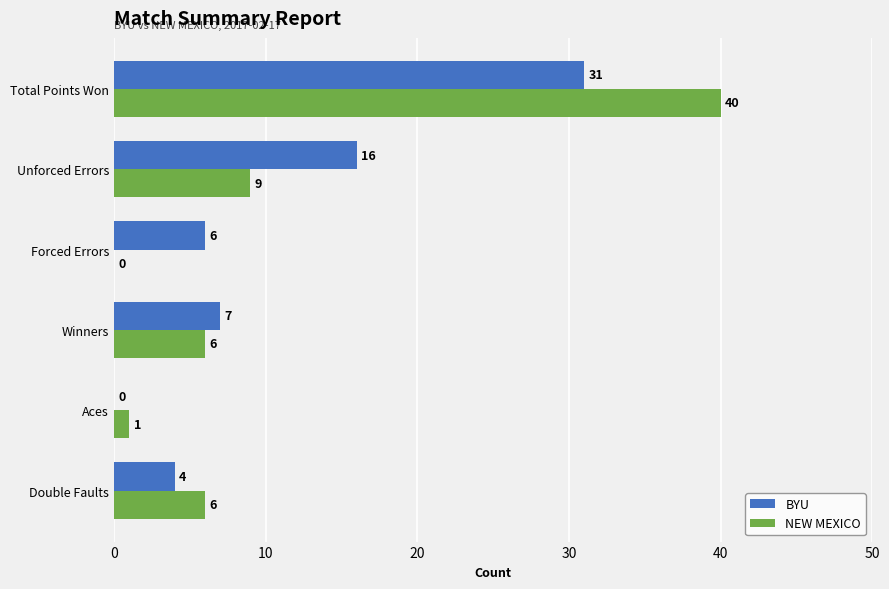

The NEW MEXICO series shows 13 at Unforced Errors. True or false?

False